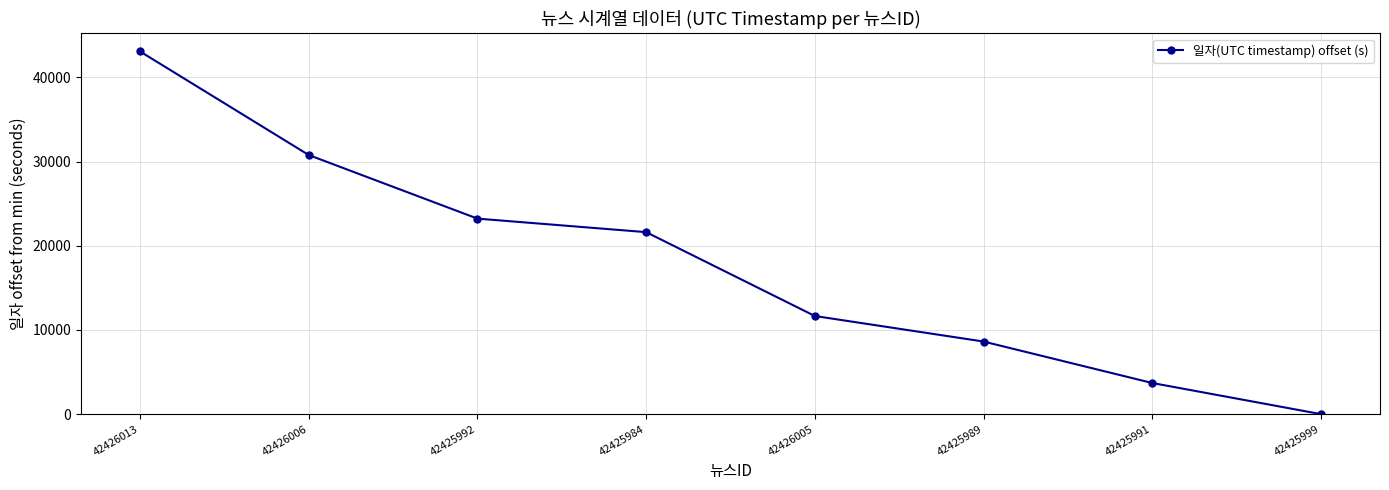

Reading left to right, transcribe all the data shown in this chart.

43085	30781	23226	21620	11656	8623	3697	0